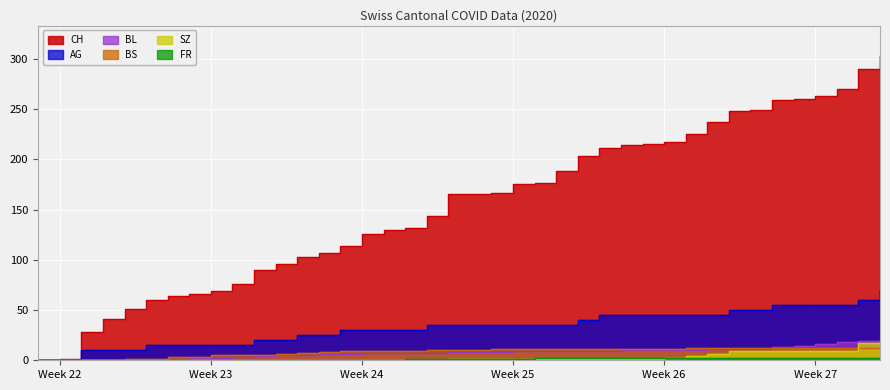

Count the number of categories in the chart.

40